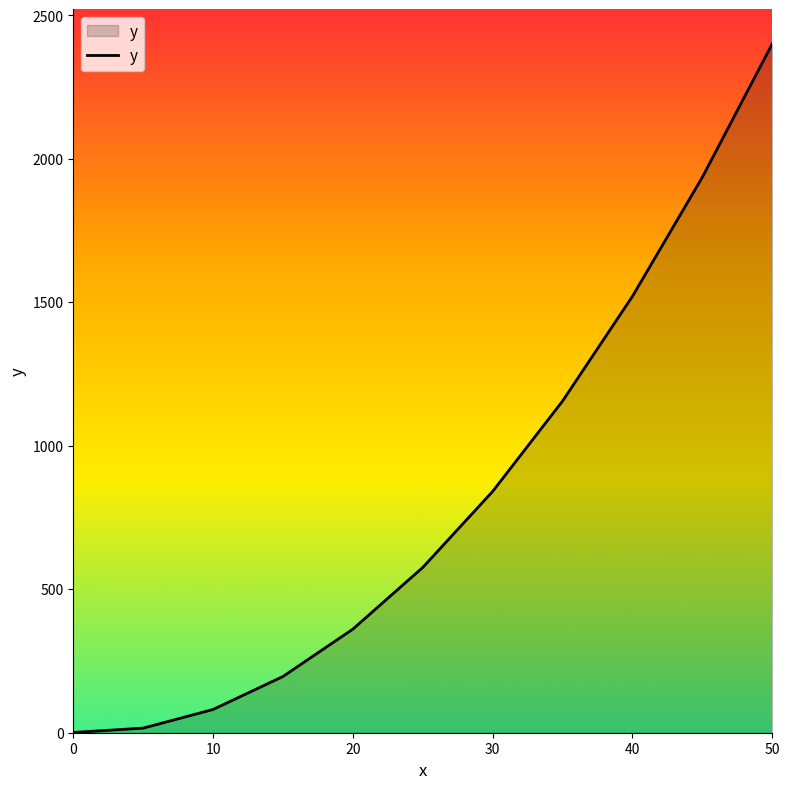

What is the difference between the maximum and minimum values?

2400